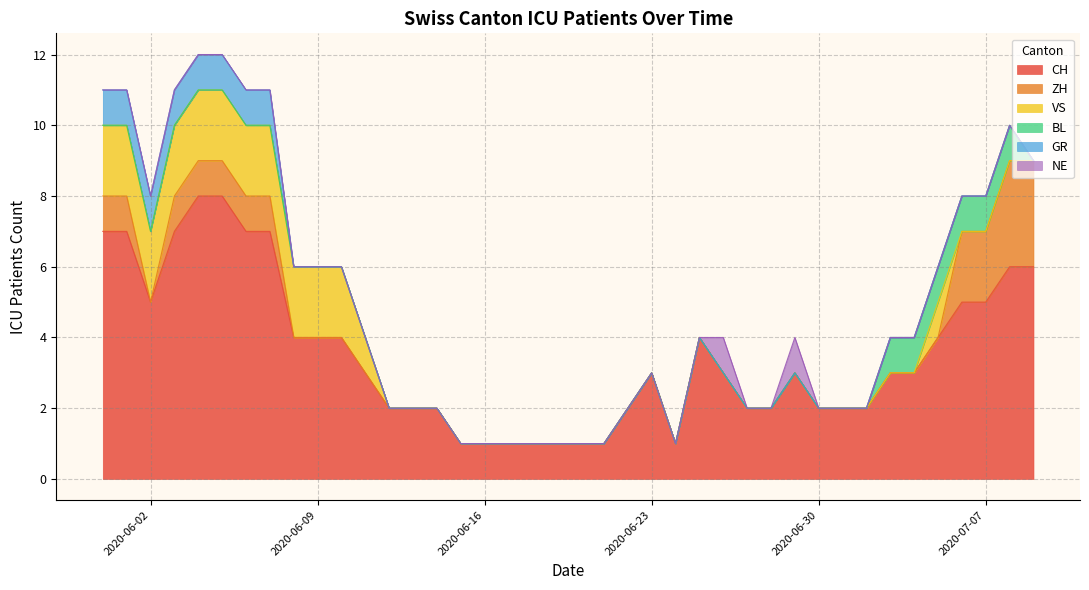

True or false: CH has a value of 2 at 2020-06-30.

True